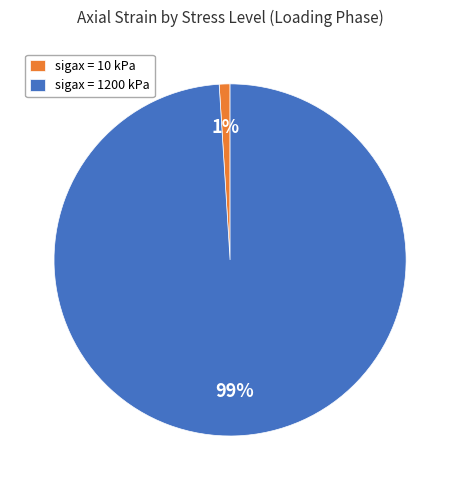

Is there a majority slice in this chart?

Yes